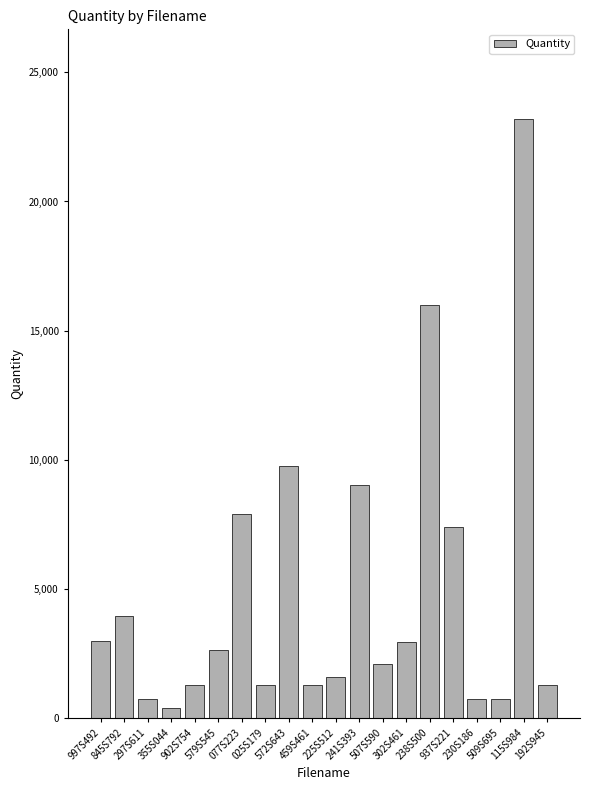

What is the ratio of the value at 302S461 to the value at 997S492?

1.0